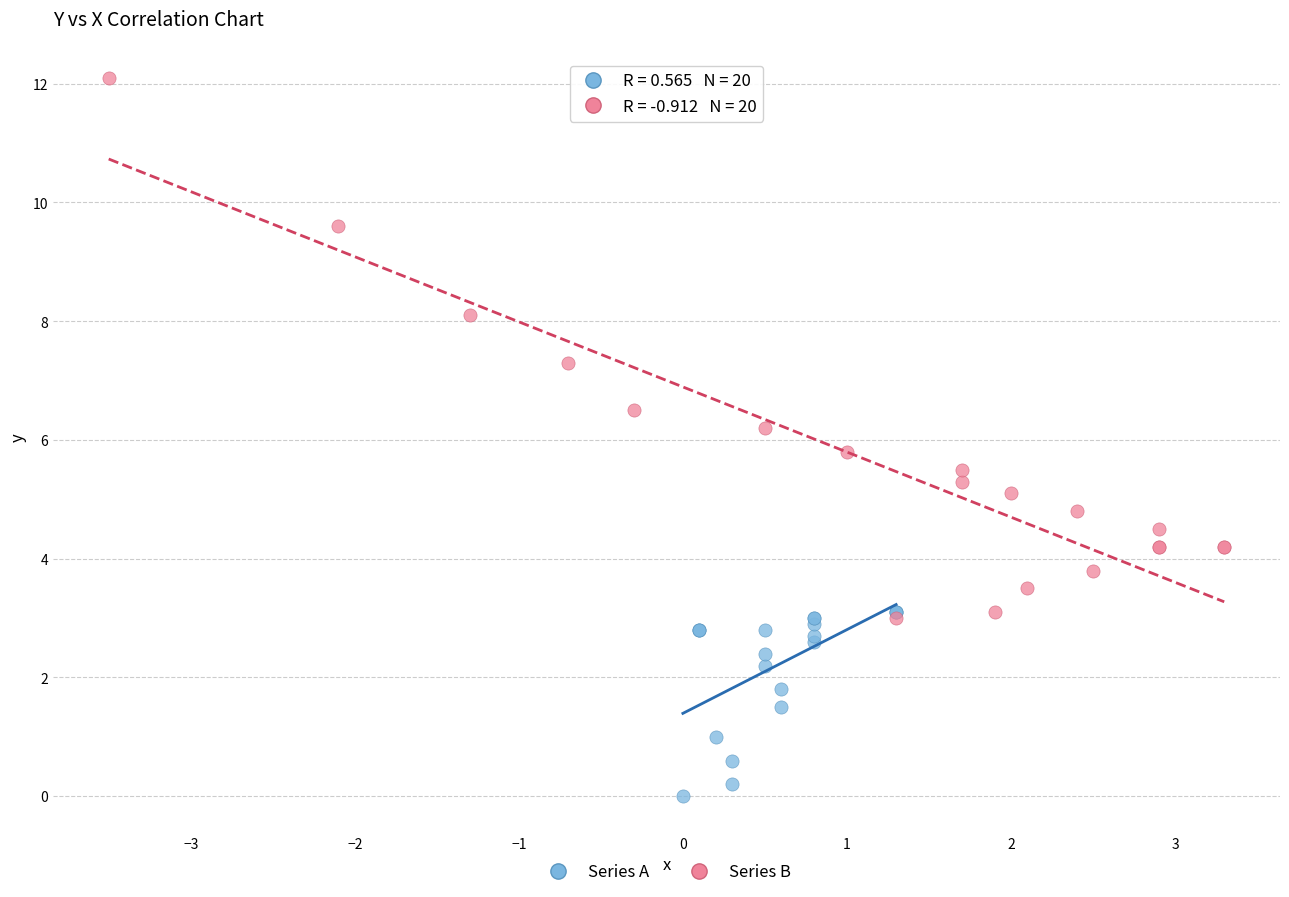

Which series contains the highest Y value?

Series B